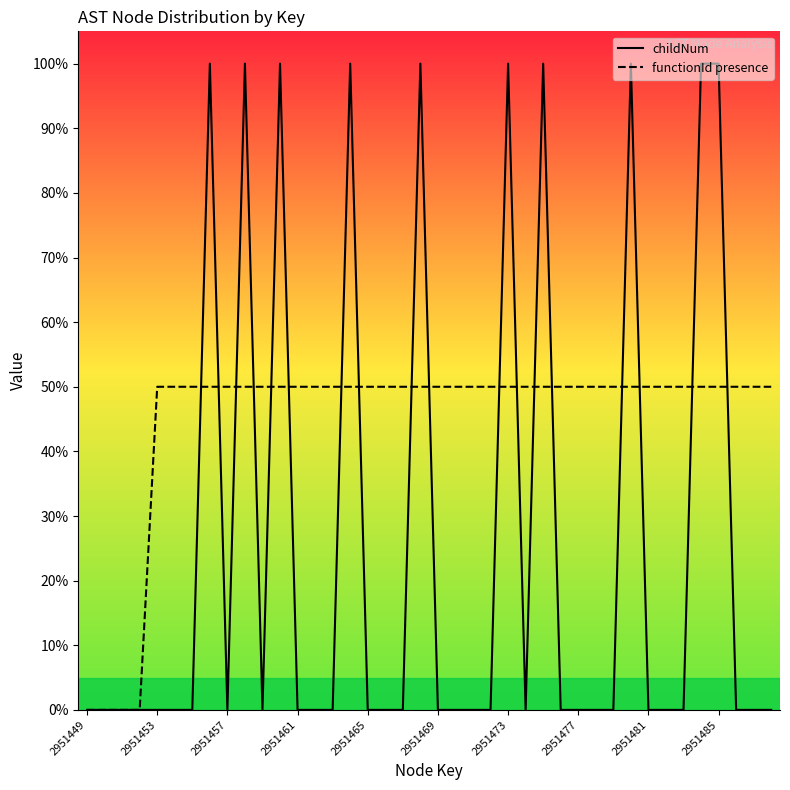

How many interior local peaks (higher than both neighbors) does the data have?

8